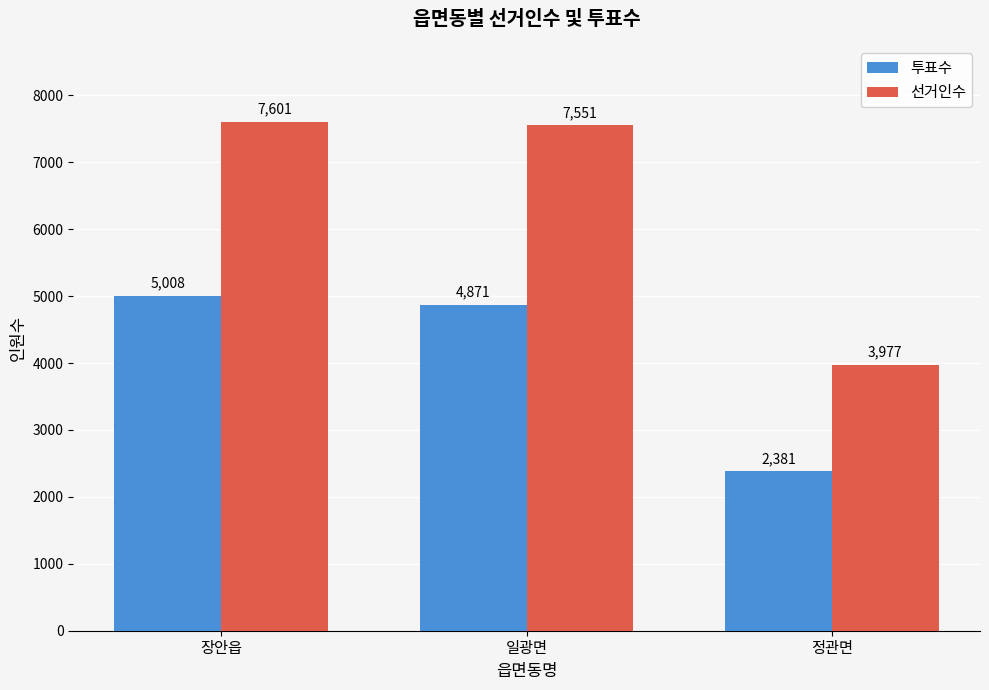

Which category has the lowest value in the 선거인수 series?

정관면